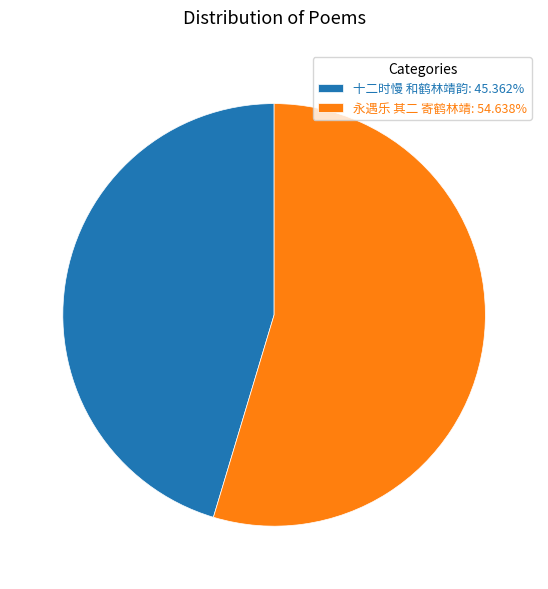

Combined, do 十二时慢 和鹤林靖韵 and 永遇乐 其二 寄鹤林靖 account for over 50%?

Yes